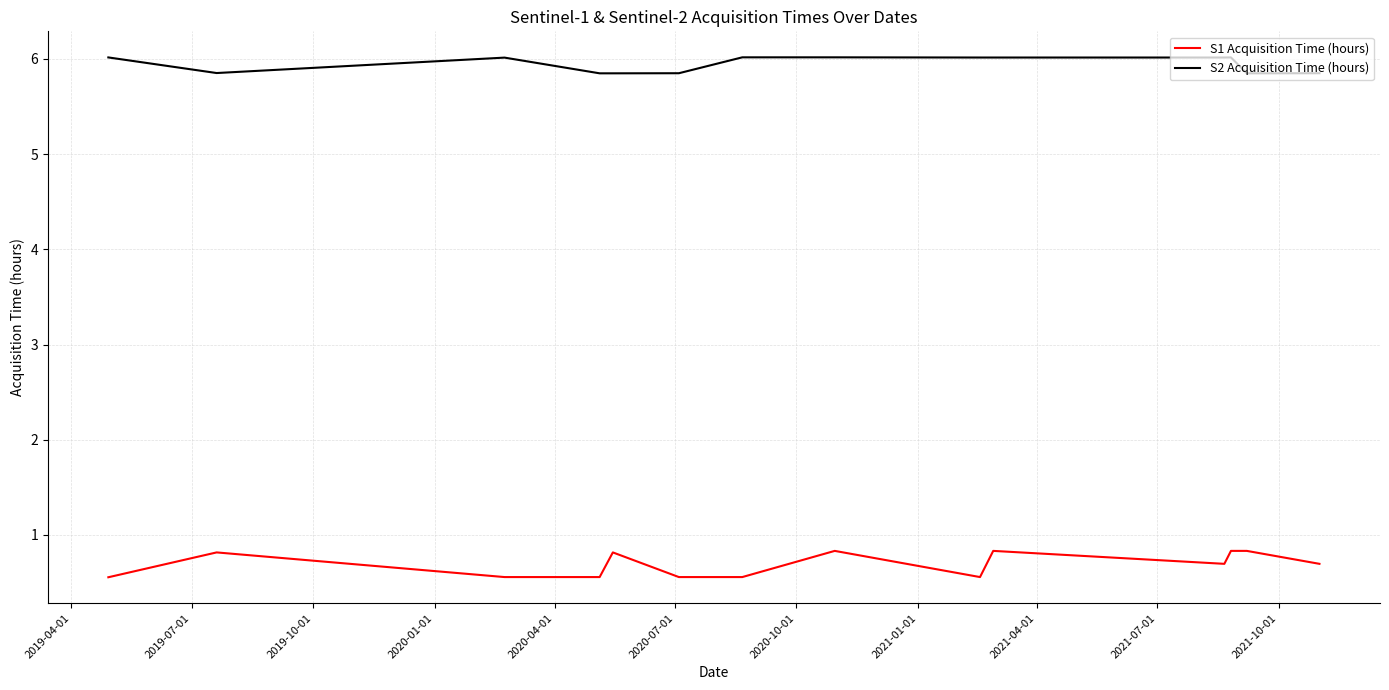

True or false: S2 Acquisition Time (hours) has more than 1 interior local peaks.

True